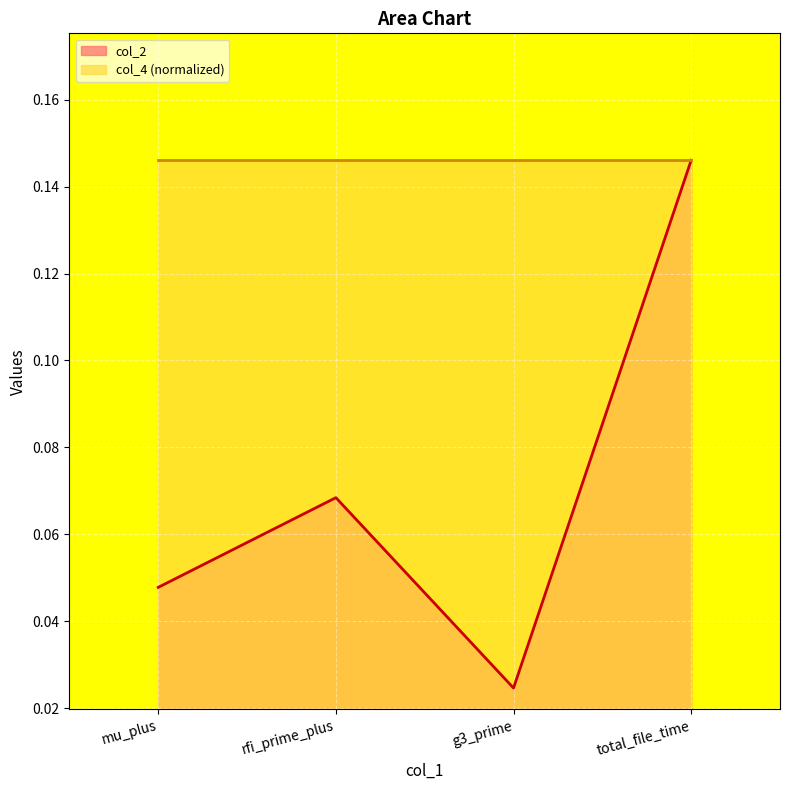

True or false: the data shows 0.0 at mu_plus.

True